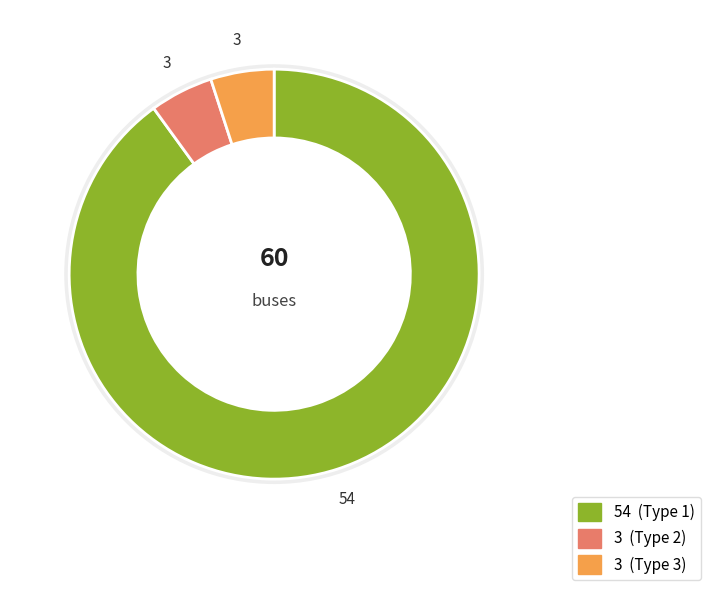

Is it true that BUS_TYPE_3 is 5% of the pie?

True